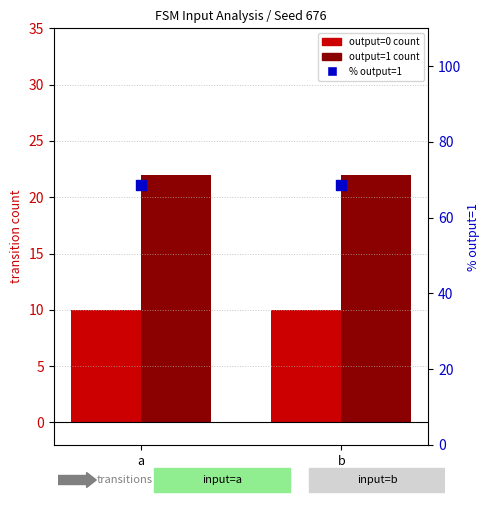

Is the value of percentile output=1 at a greater than the value of output=0 count at b?

Yes